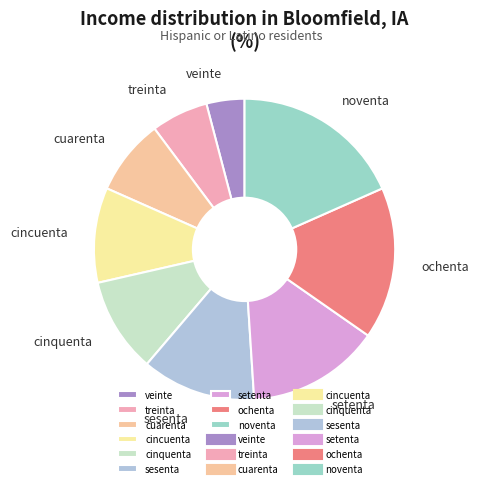

Count the number of slices in the pie.

9